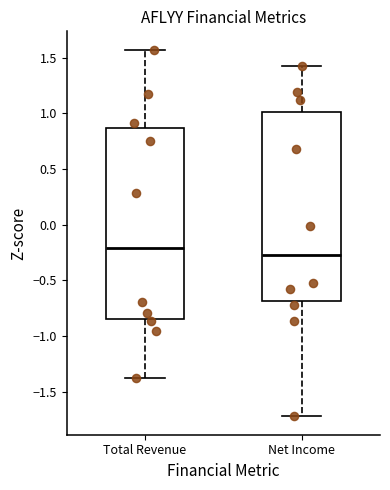

Where does the lower whisker of the box for Total Revenue end on the y-axis? The values are not printed on the chart, so give them approximately, as read against the axis.

-1.40